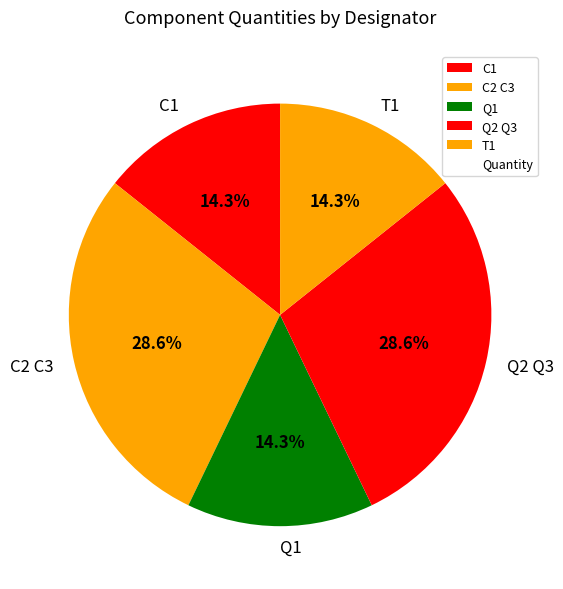

True or false: C1 accounts for 14% of the total.

True